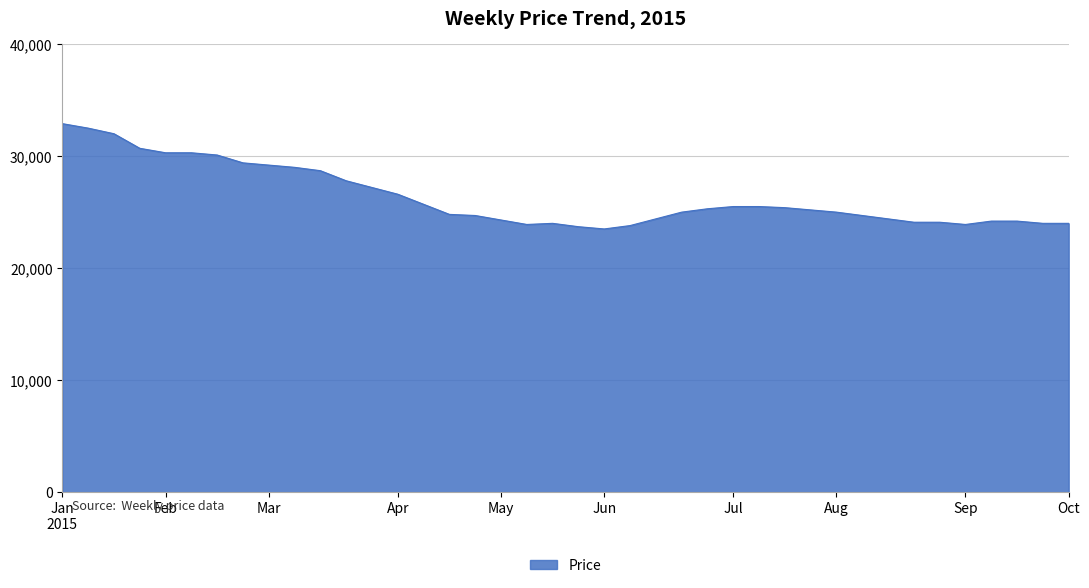

What is the minimum value shown in the chart?

23500